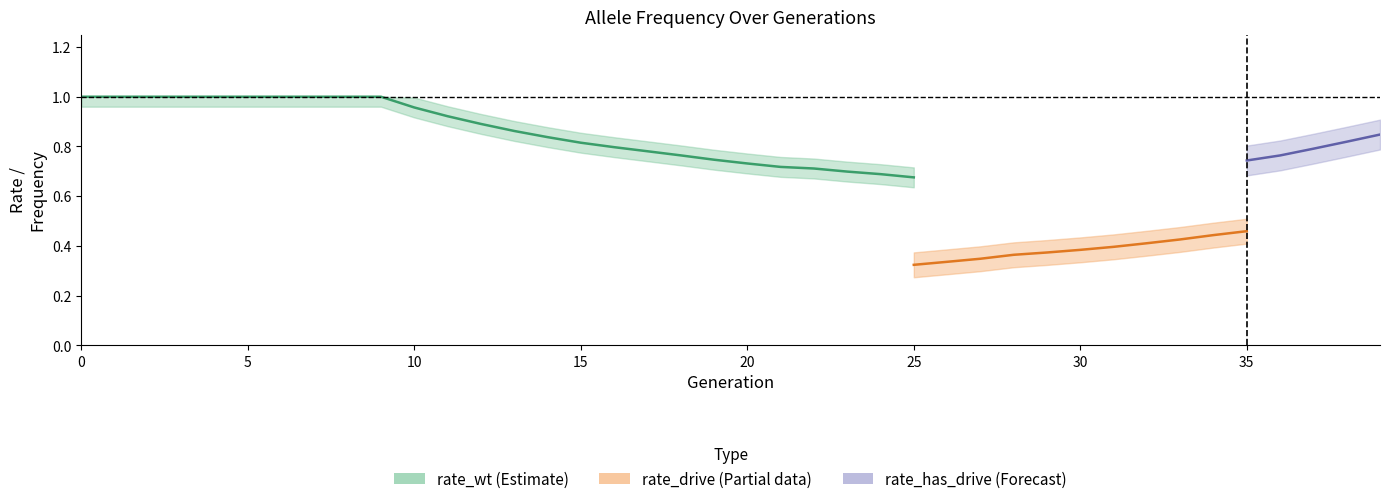

At how many categories does at least one series exceed 0?

40